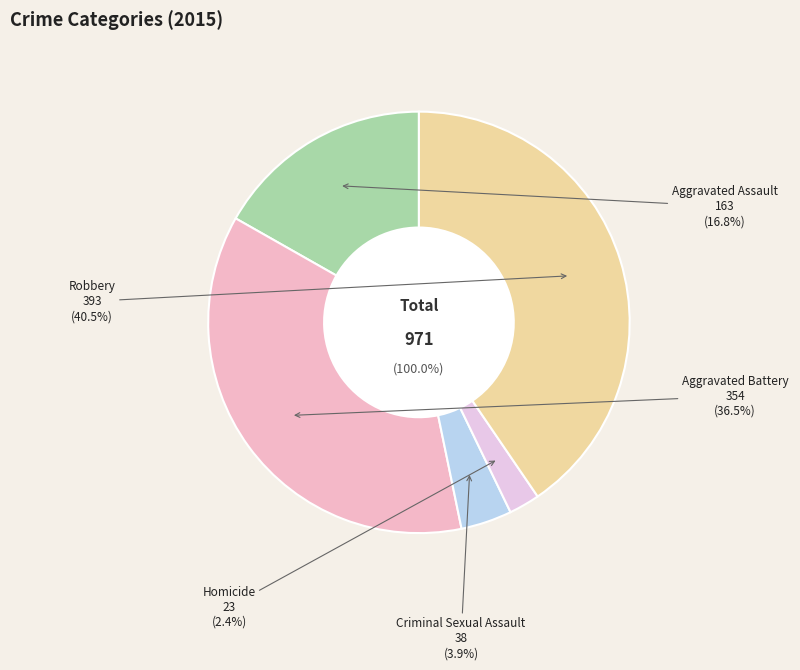

What portion of the pie excludes Homicide?

97.6%